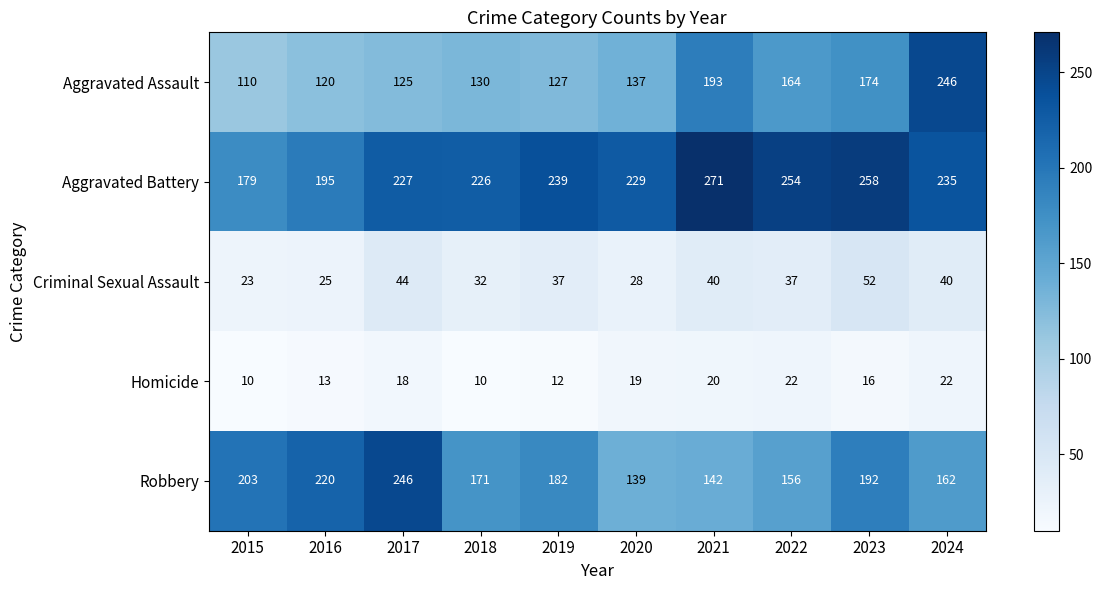

What is the sum of all Robbery values?

1813